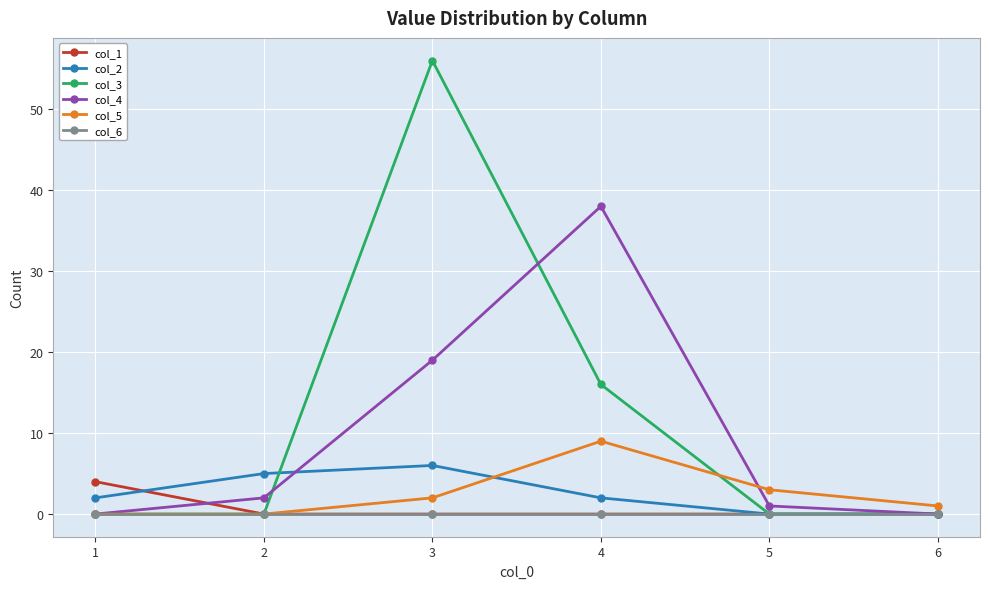

True or false: col_4 has more than 1 interior local peaks.

False